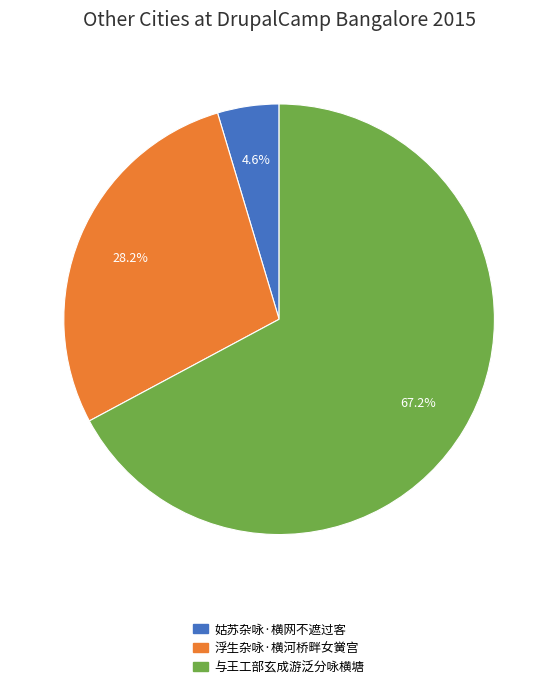

What is the majority slice?

与王工部玄成游泛分咏横塘